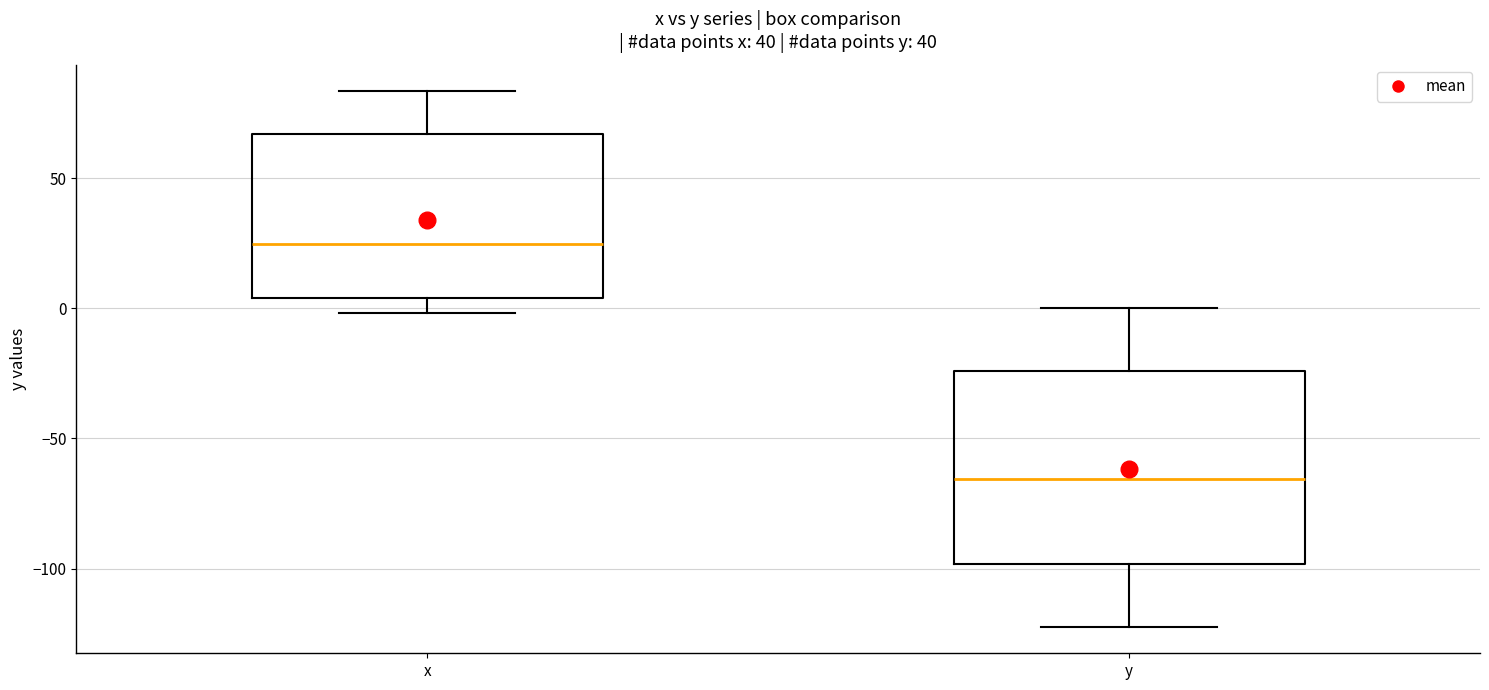

Reading left to right, transcribe this box plot: for each box, give where its median line is, the range the box spans, and where its two whiskers end, as read against the y-axis. The values are not printed on the chart, so give them approximately, as read against the axis.

x: median 25, box 5 to 65, whiskers 0 to 85
y: median -65, box -100 to -25, whiskers -120 to 0